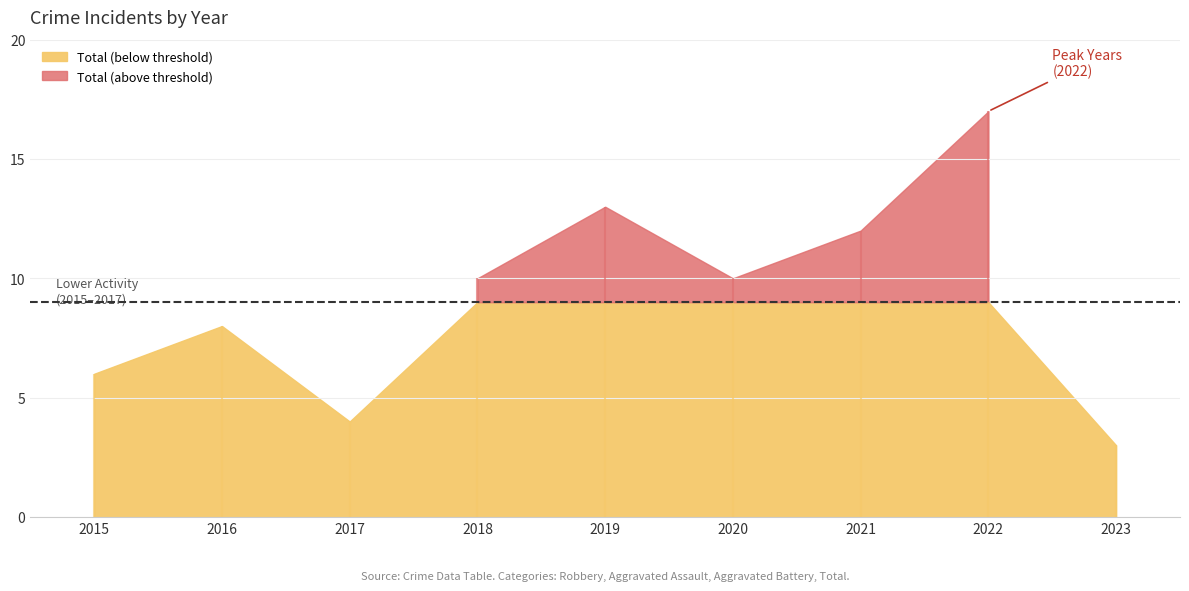

Does the chart have visible grid lines?

Yes